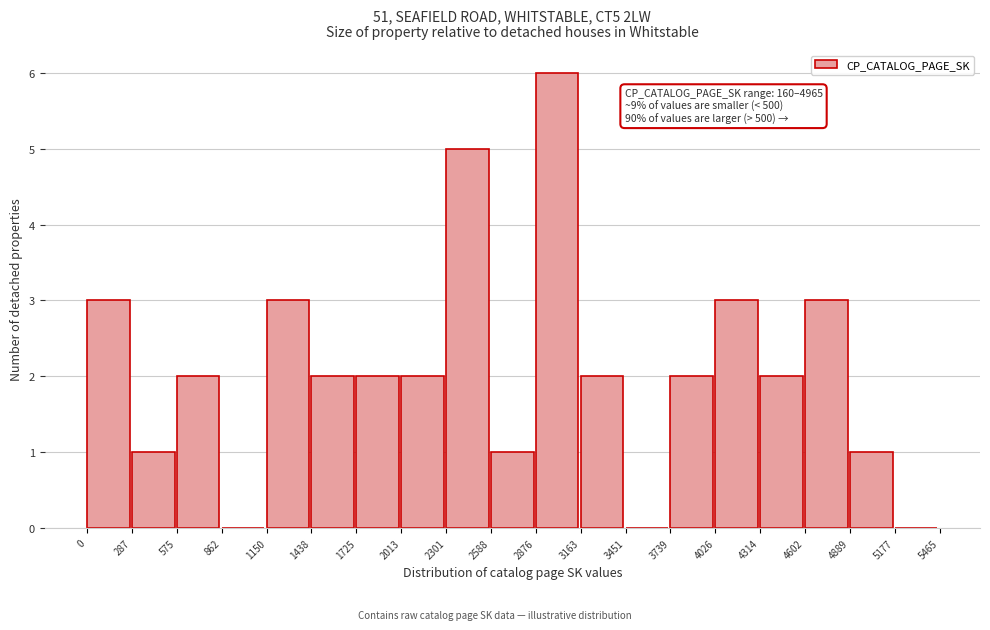

Which range on the x-axis has the tallest bar?

2876 to 3163